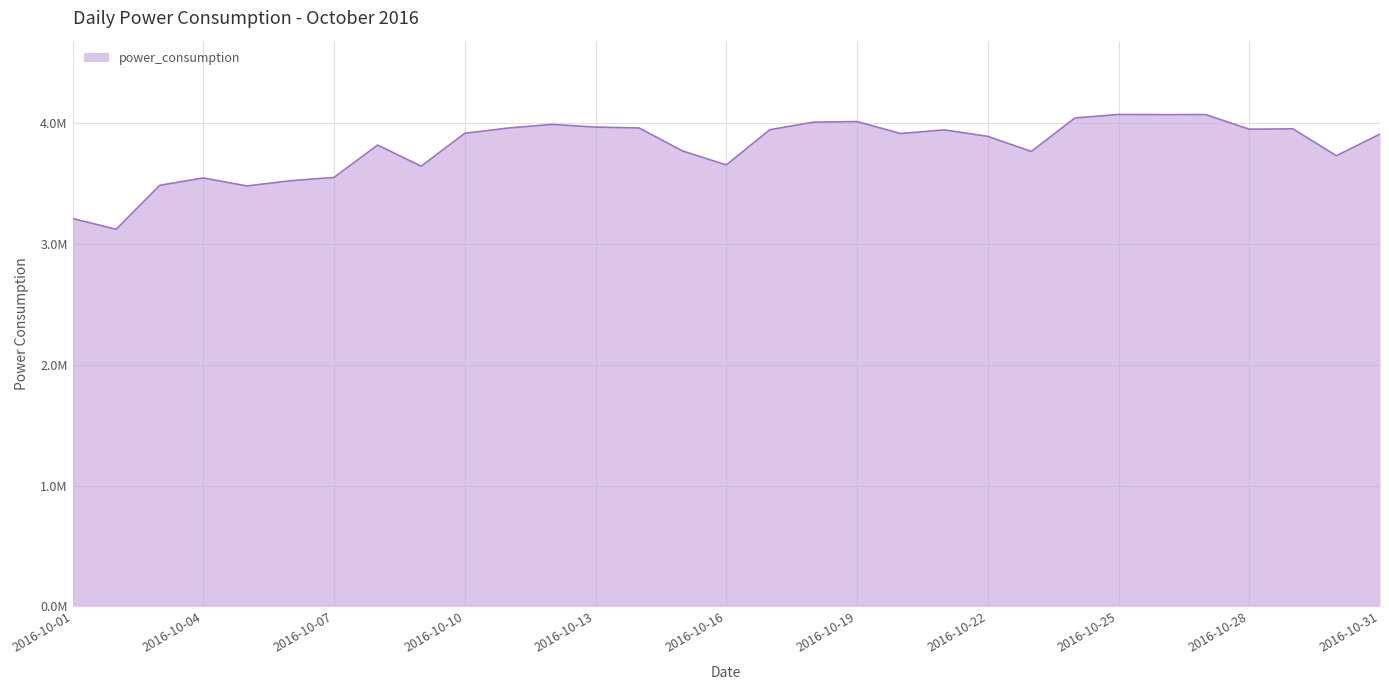

Does the chart have visible grid lines?

Yes